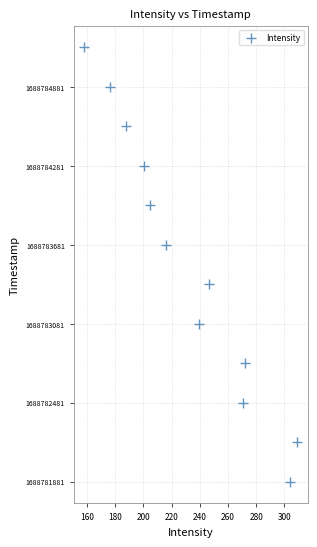

What is the range of Y values (max minus min)?

3300